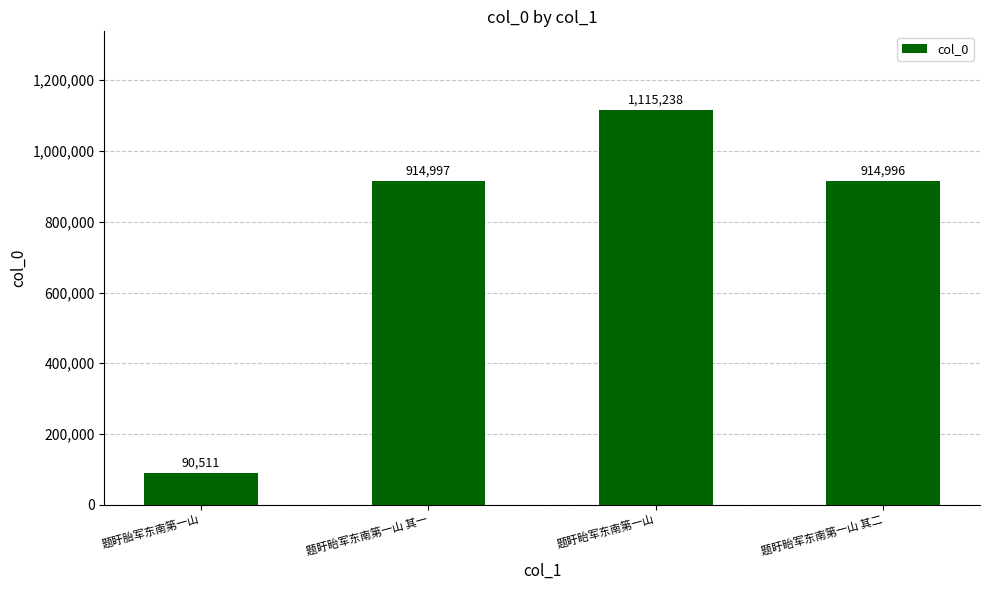

Rank the categories by value from highest to lowest.

题盱眙军东南第一山, 题盱眙军东南第一山 其一, 题盱眙军东南第一山 其二, 题盱胎军东南第一山